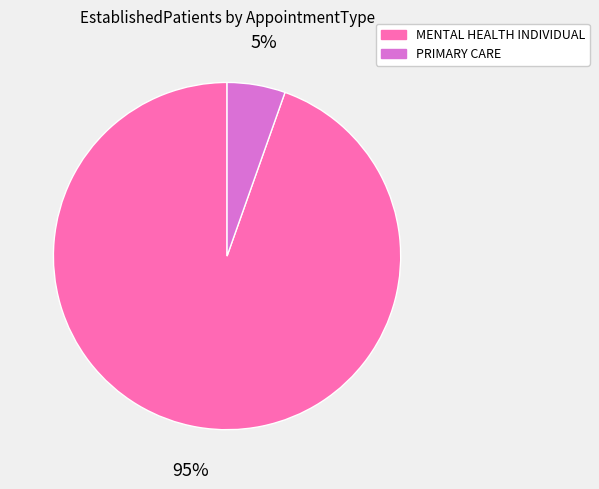

Between PRIMARY CARE and MENTAL HEALTH INDIVIDUAL, which is larger?

MENTAL HEALTH INDIVIDUAL